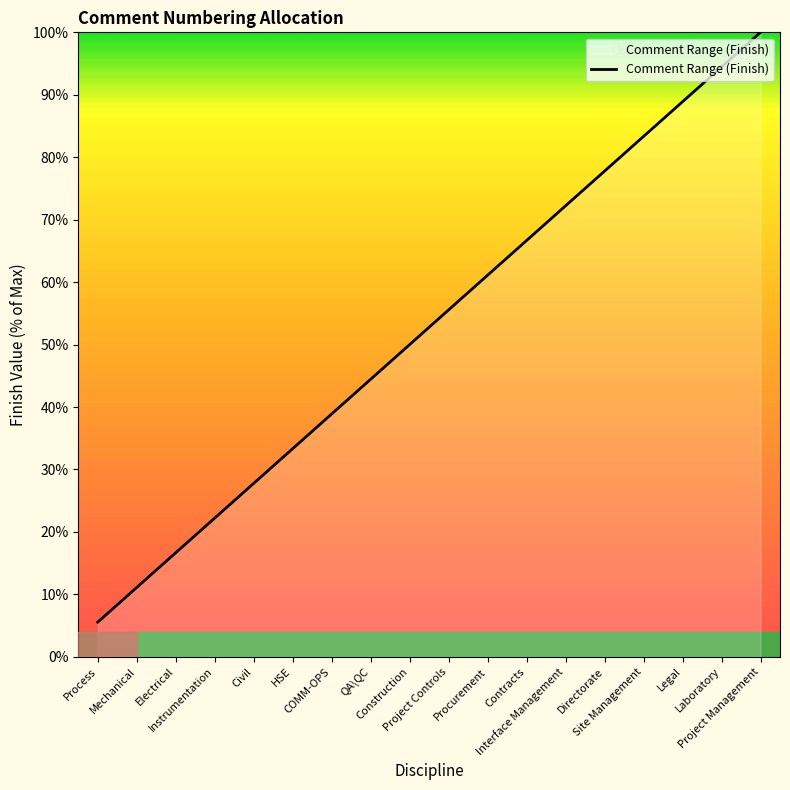

The chart shows a value of 22.7 at Project Controls. True or false?

False